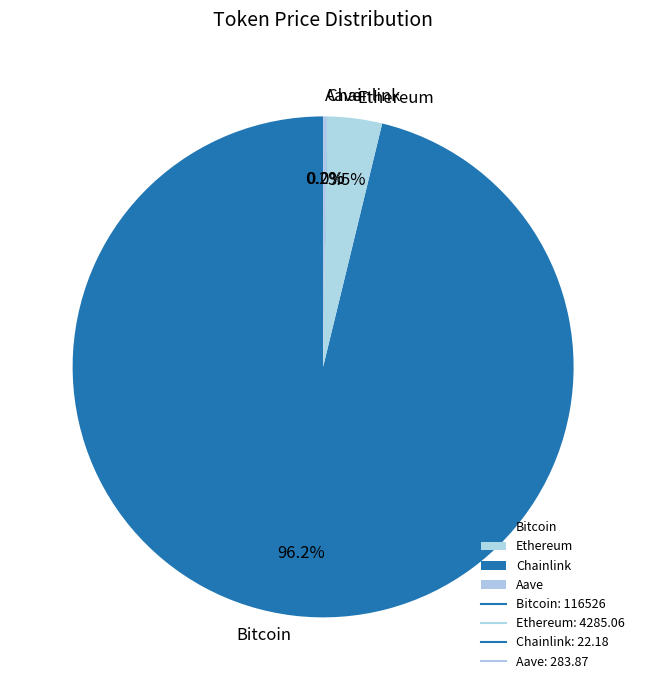

Is it true that Ethereum is 14% of the pie?

False